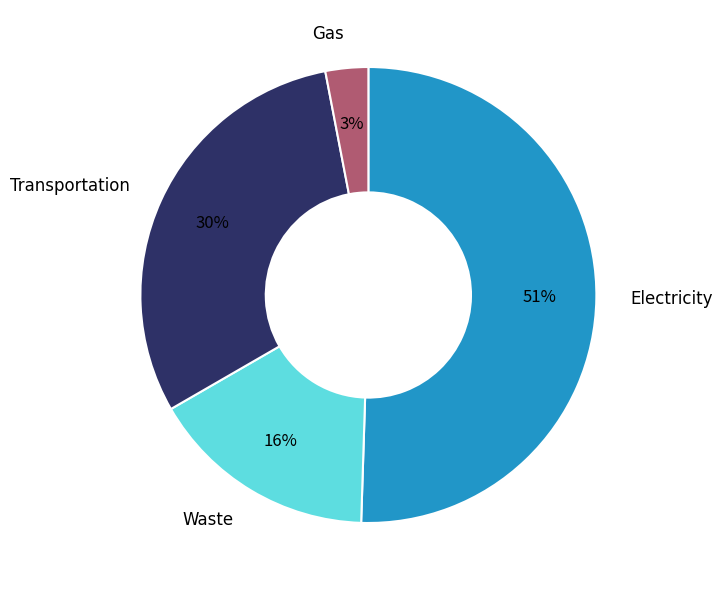

Which slice is the smallest?

Gas